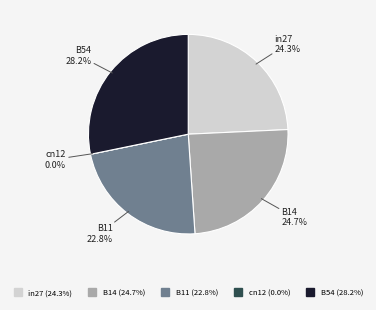

Does any single category account for the majority?

No